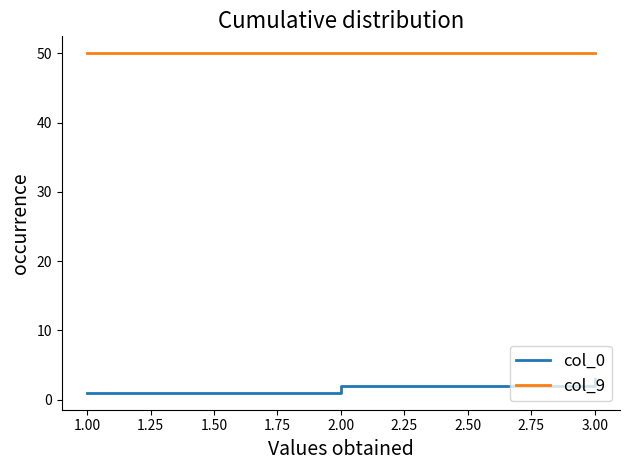

How many values in the col_0 series are below 2?

1